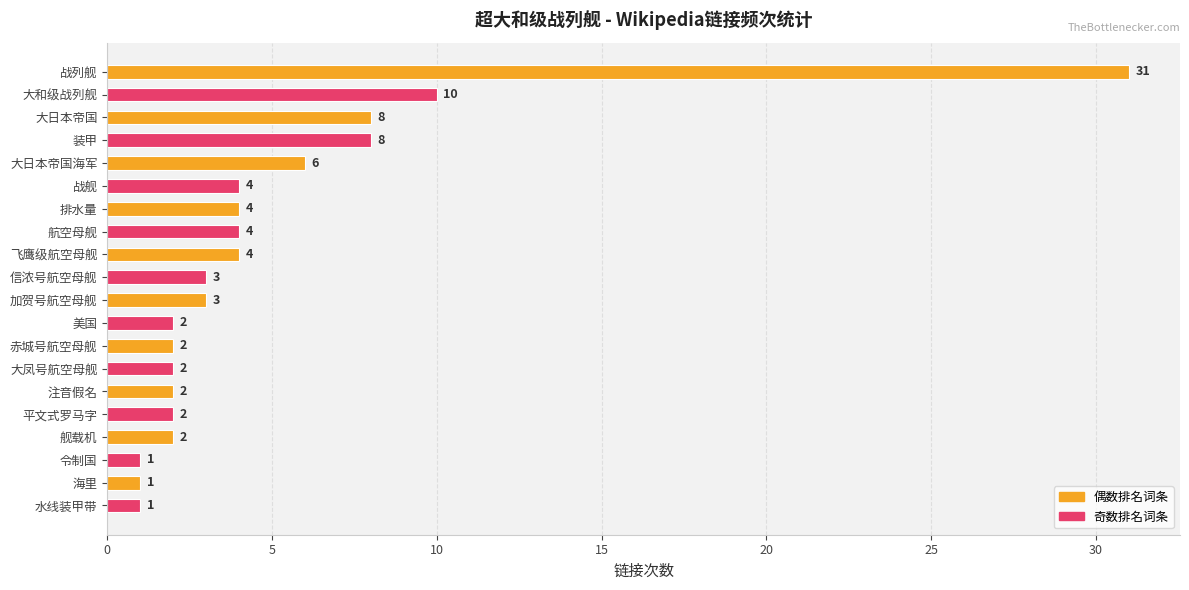

Which has a higher value, 战舰 or 大和级战列舰?

大和级战列舰